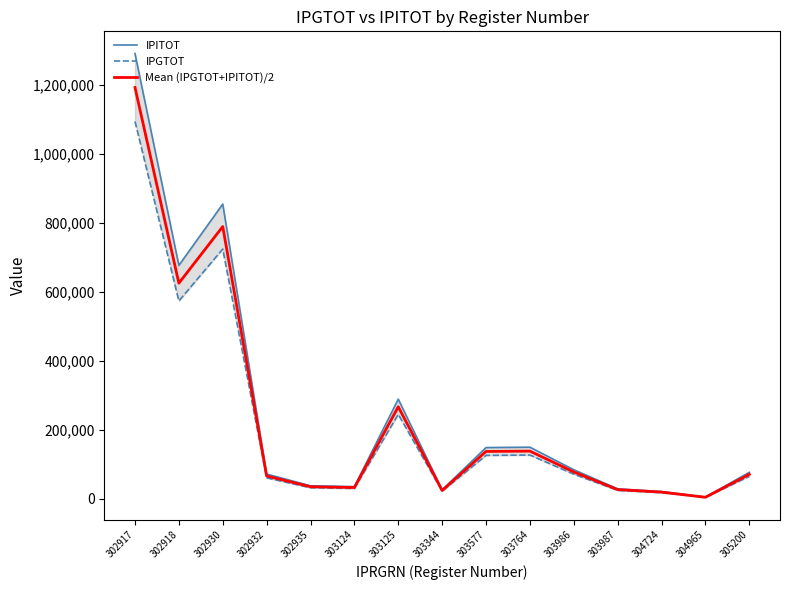

Which series has the widest spread of values?

IPITOT